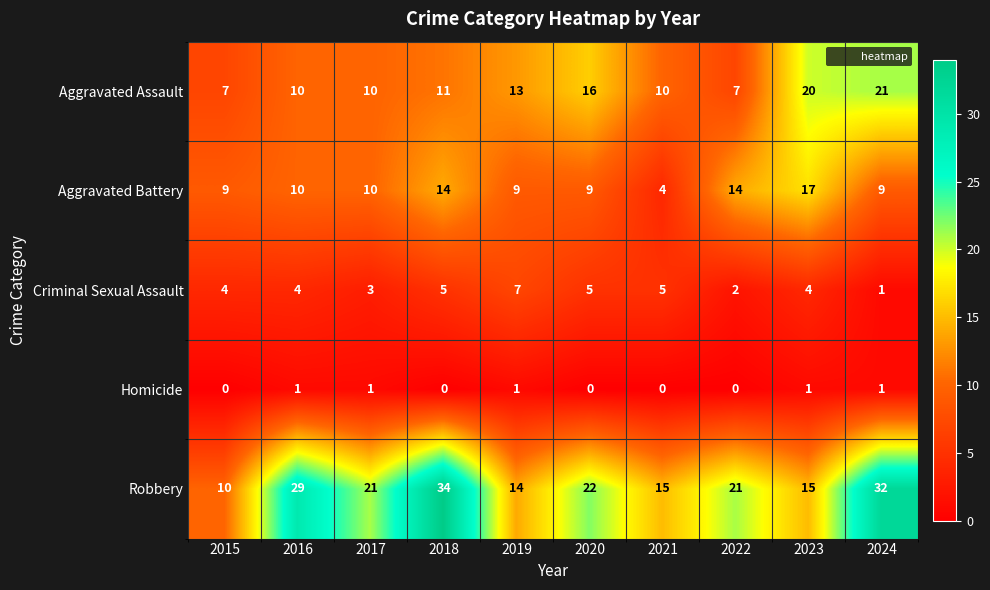

What is the difference between the Criminal Sexual Assault values at 2015 and 2024?

3